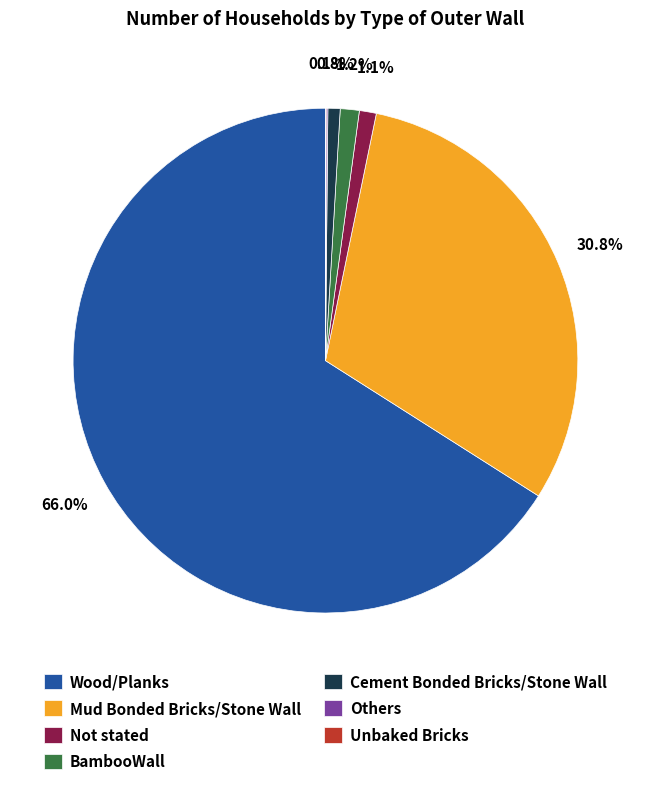

What is the total percentage of Not stated and Cement Bonded Bricks/Stone Wall?

1.9%